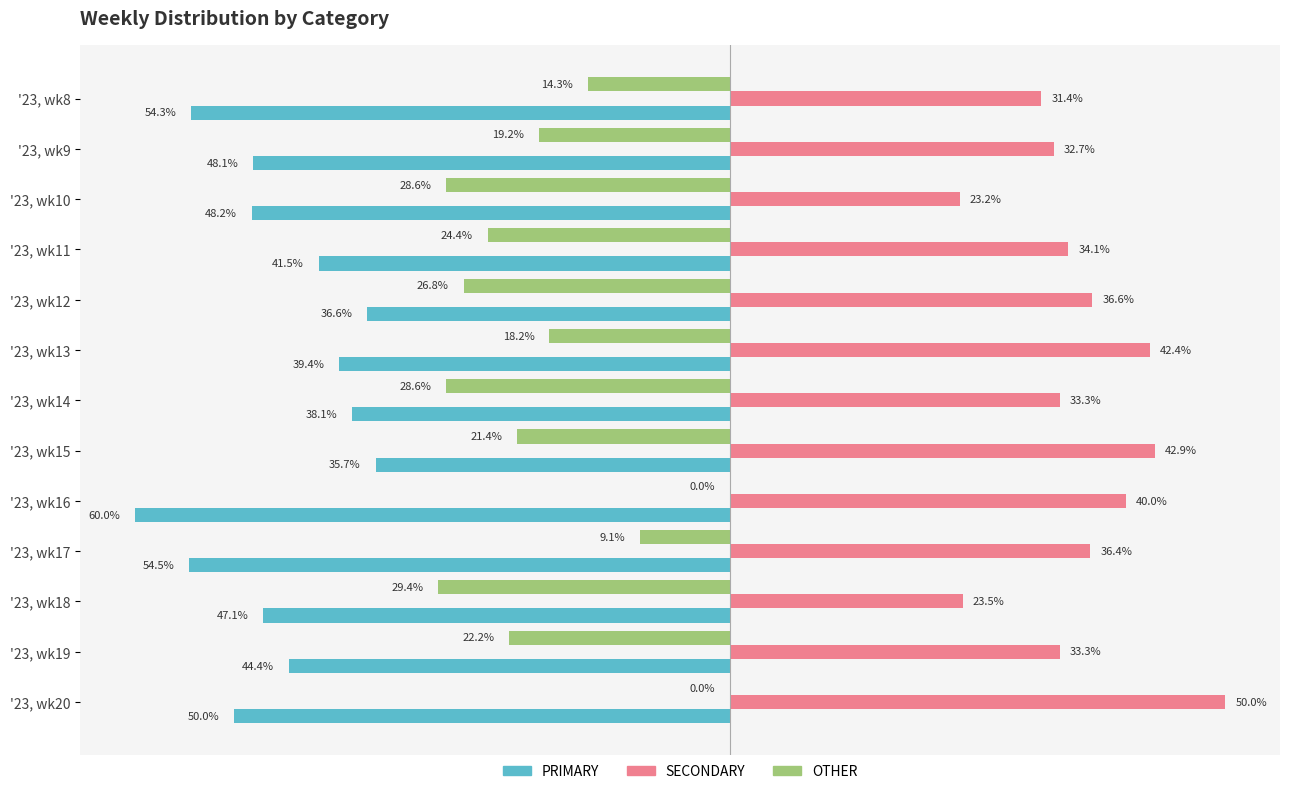

Reading right to left, list all the values displayed in this chart.

PRIMARY: -50.0	-44.4	-47.1	-54.5	-60.0	-35.7	-38.1	-39.4	-36.6	-41.5	-48.2	-48.1	-54.3
SECONDARY: 50.0	33.3	23.5	36.4	40.0	42.9	33.3	42.4	36.6	34.1	23.2	32.7	31.4
OTHER: 0.0	-22.2	-29.4	-9.1	0.0	-21.4	-28.6	-18.2	-26.8	-24.4	-28.6	-19.2	-14.3